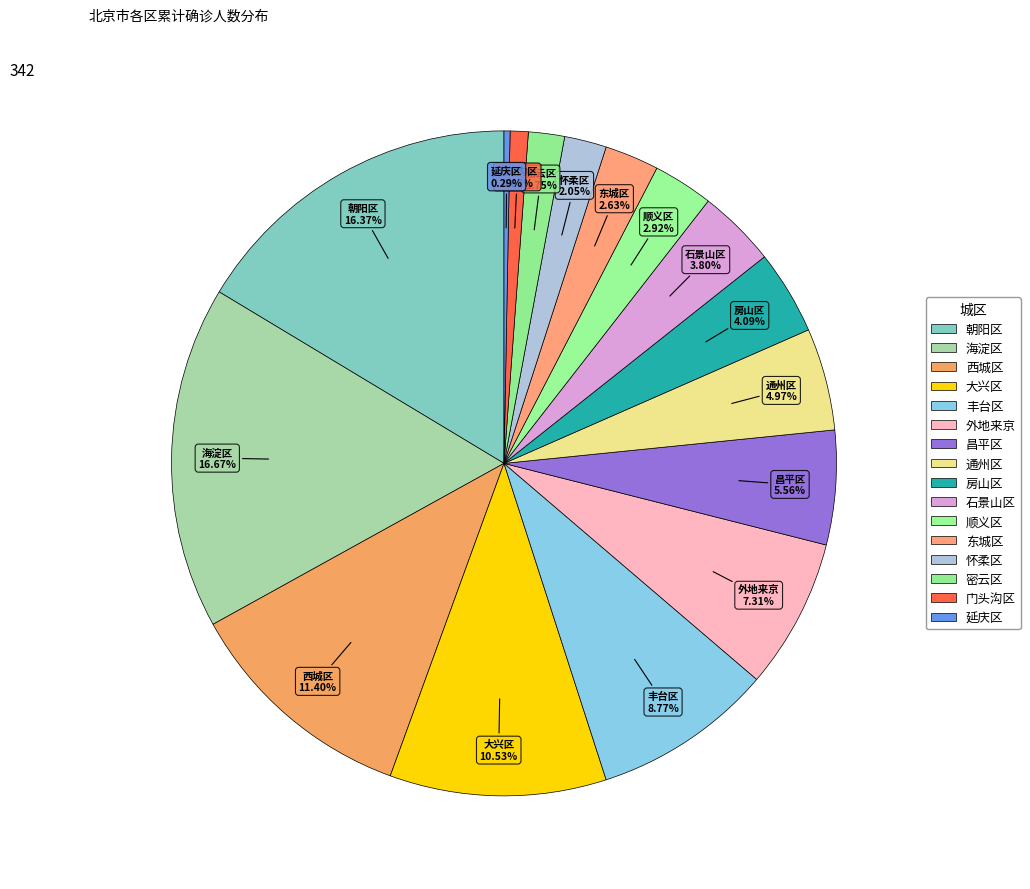

Is it true that 石景山区 is 17% of the pie?

False